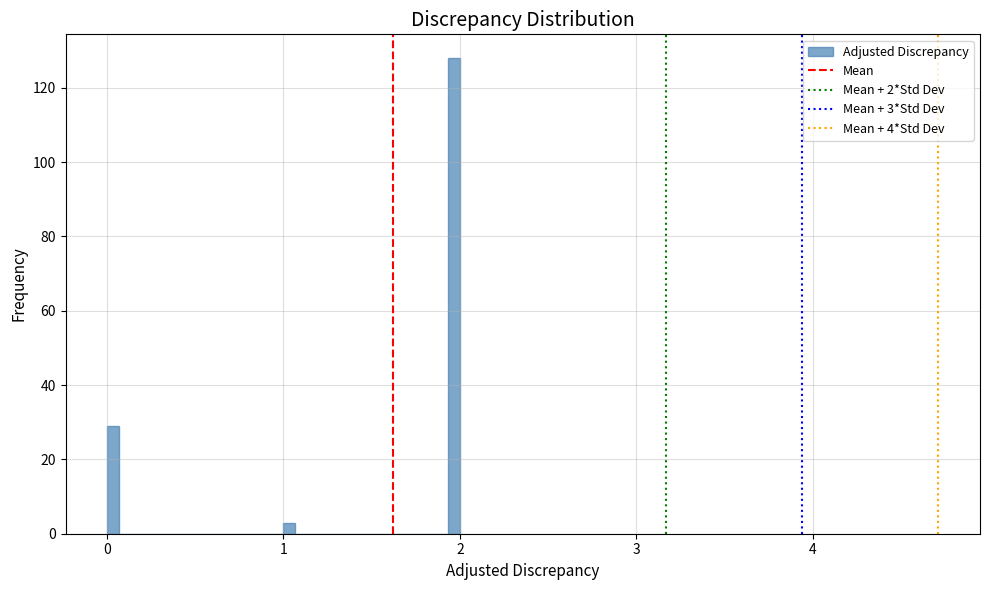

Read against the x-axis, roughly where is the centre of the tallest bar?

2.0